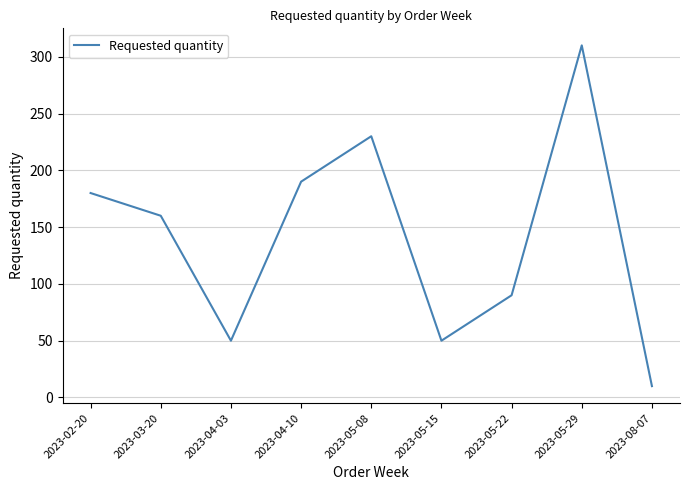

Which has a higher value, 2023-05-29 or 2023-03-20?

2023-05-29